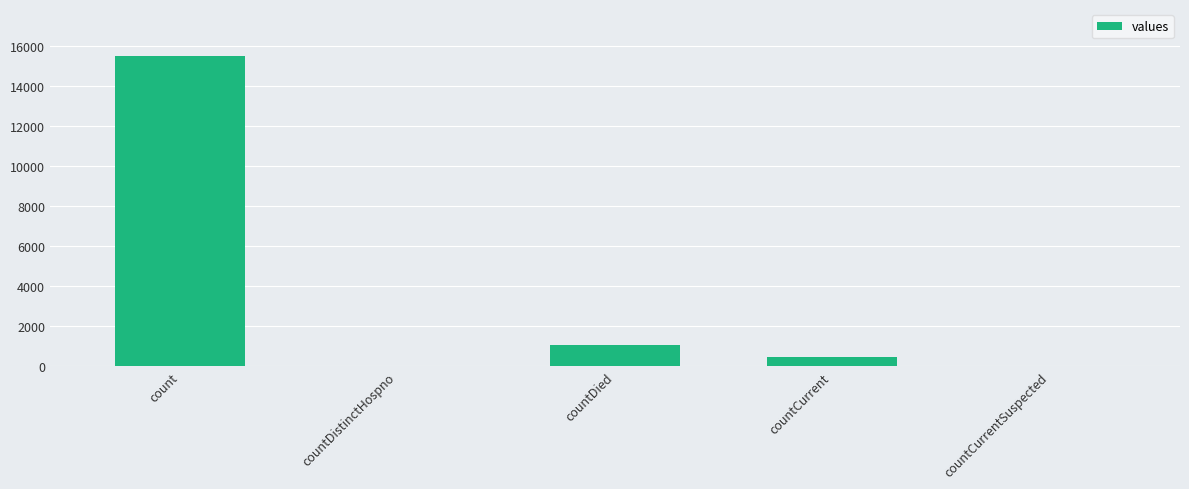

Which label corresponds to the largest value in the chart?

count